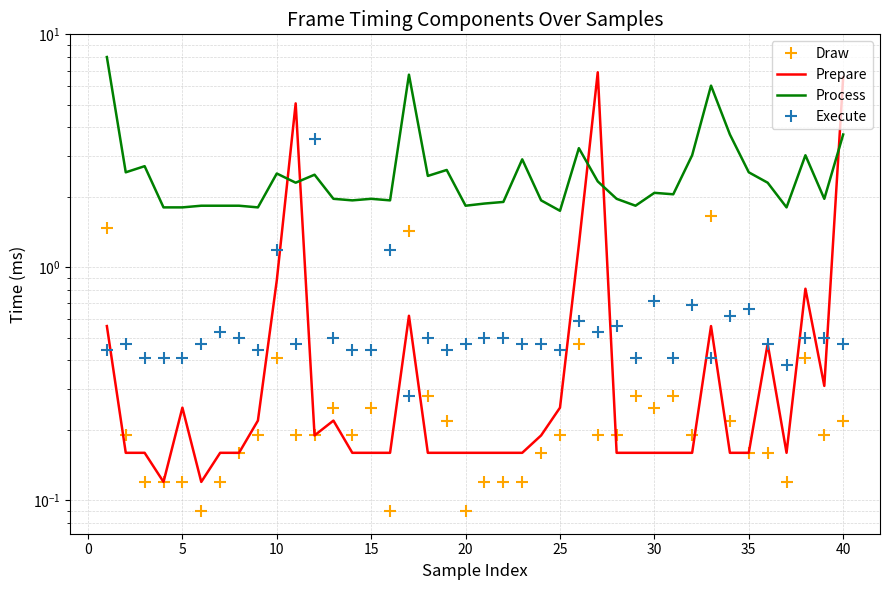

How many distinct data groups are displayed?

4